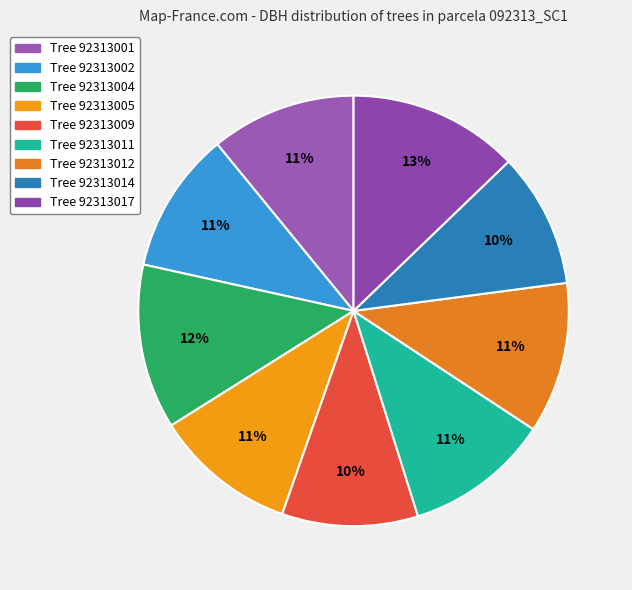

How many slices are in this pie chart?

9